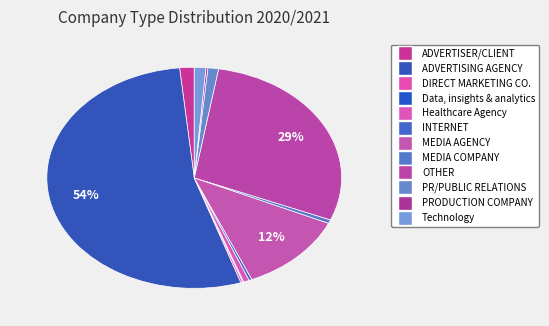

Does any single category account for the majority?

Yes